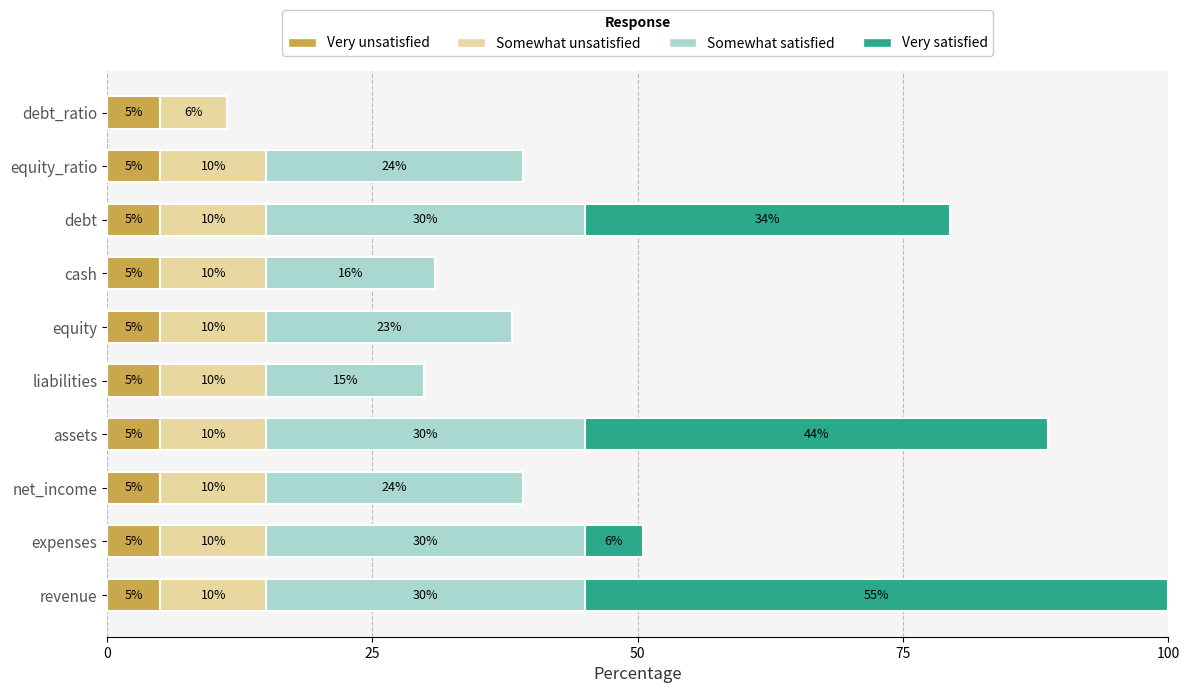

How many data points does each series have?

10